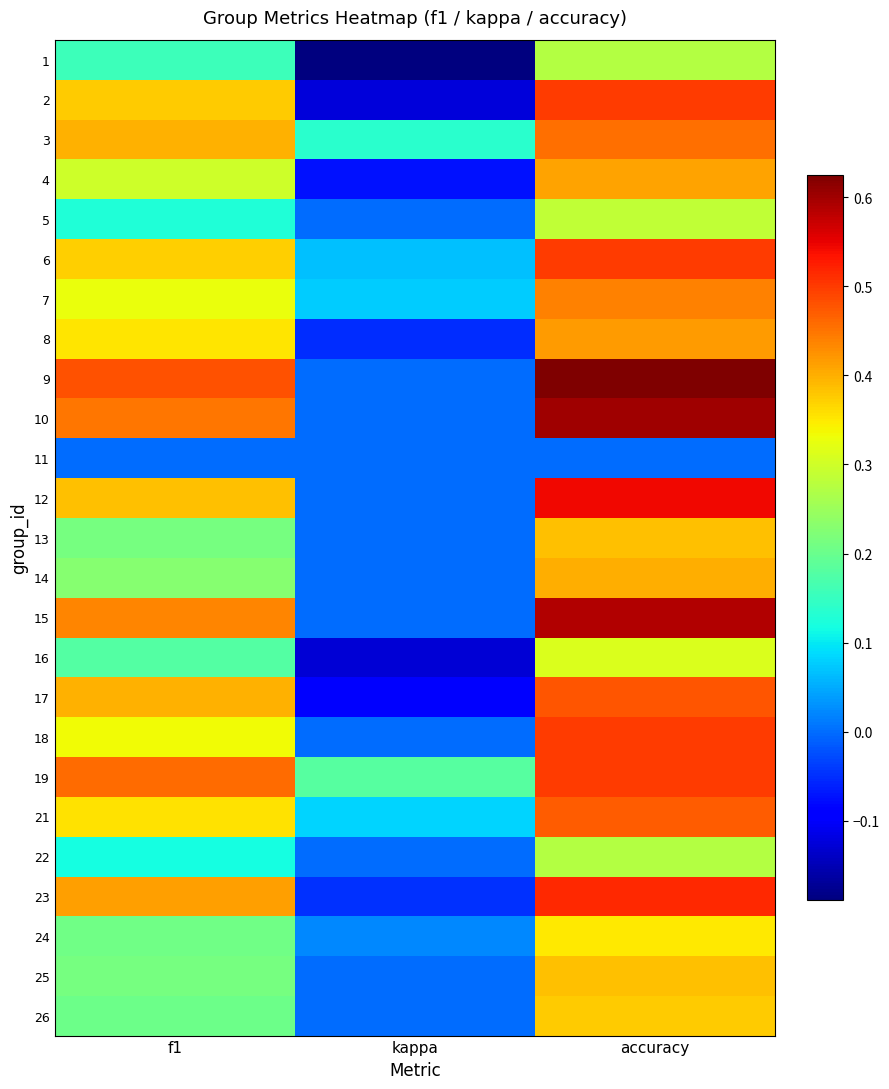

List the series in order of their peak value, lowest first.

11, 1, 22, 5, 16, 24, 26, 13, 25, 14, 4, 8, 7, 3, 21, 17, 2, 6, 18, 19, 23, 12, 15, 10, 9